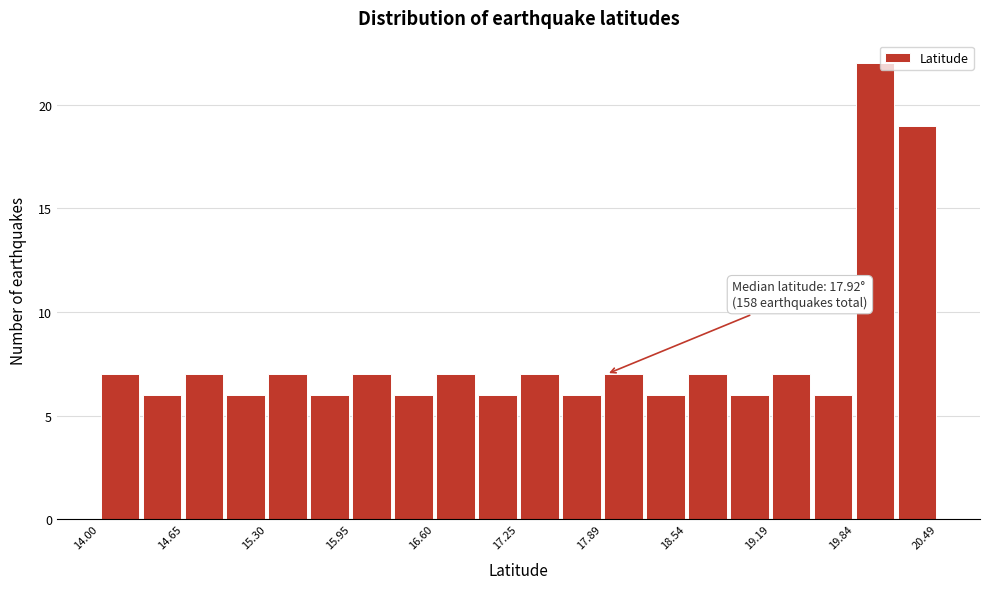

Read against the x-axis, roughly where is the centre of the tallest bar?

20.0